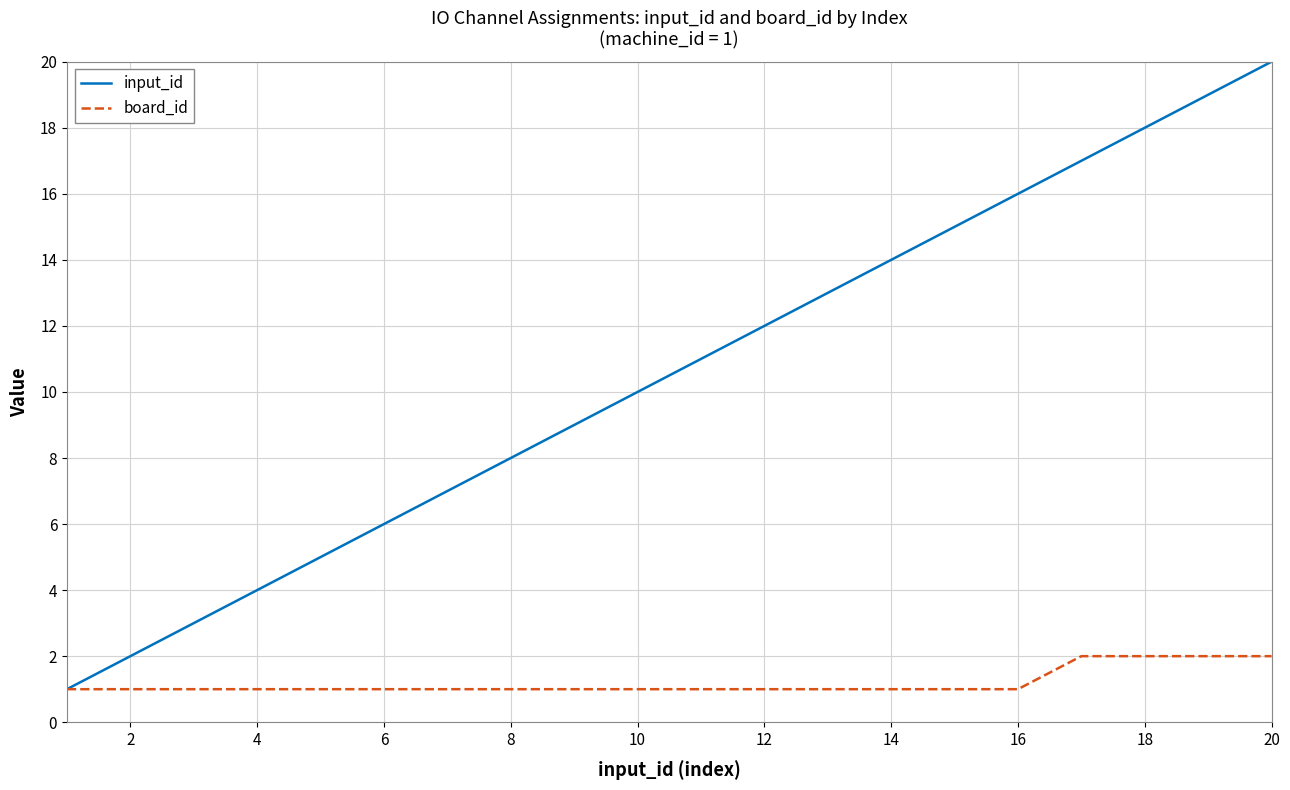

Which series has the largest range (max minus min)?

input_id